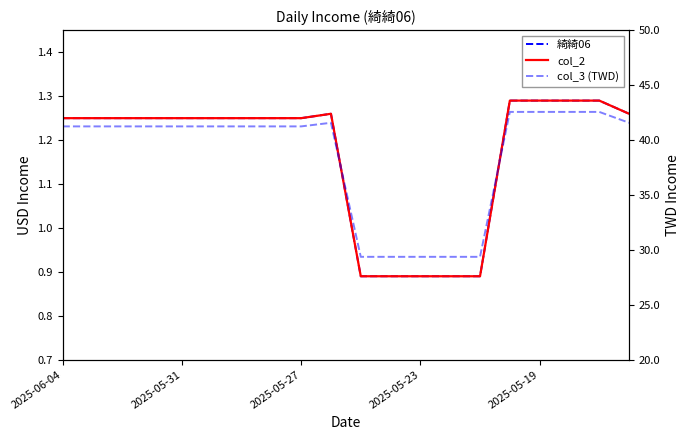

True or false: 綺綺06 and col_3 (TWD) intersect in this chart.

False